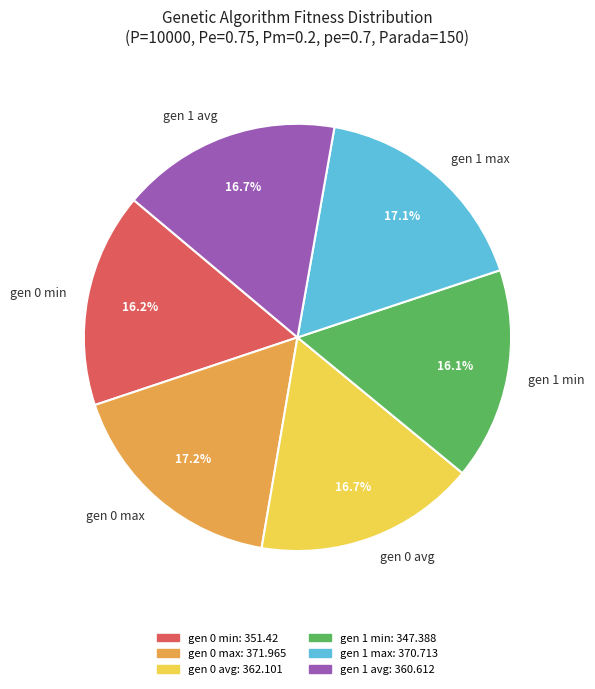

Does any single category account for the majority?

No